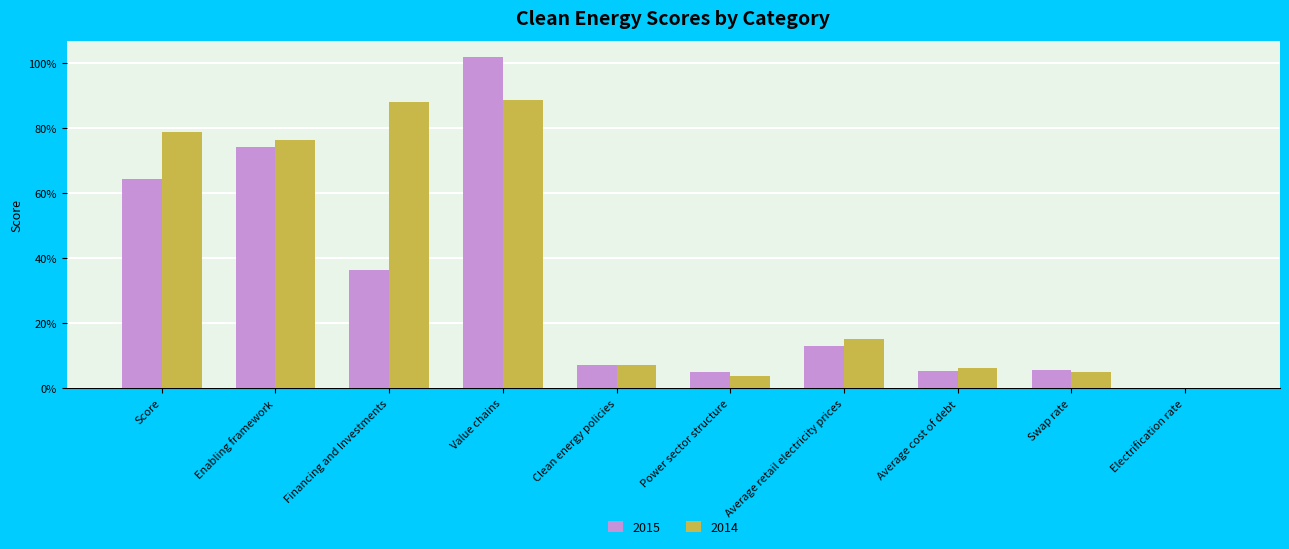

What is the sum of all 2014 values?

3.7